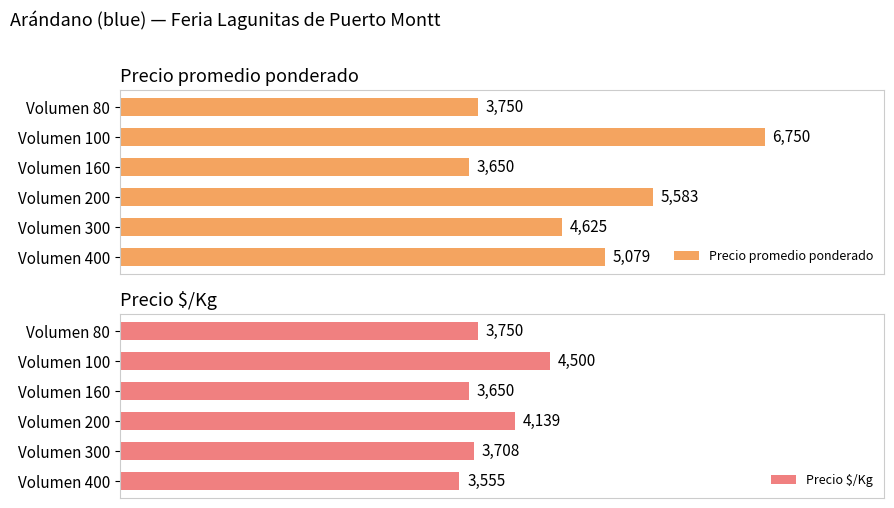

At which label does Precio $/Kg reach its minimum?

Volumen 400